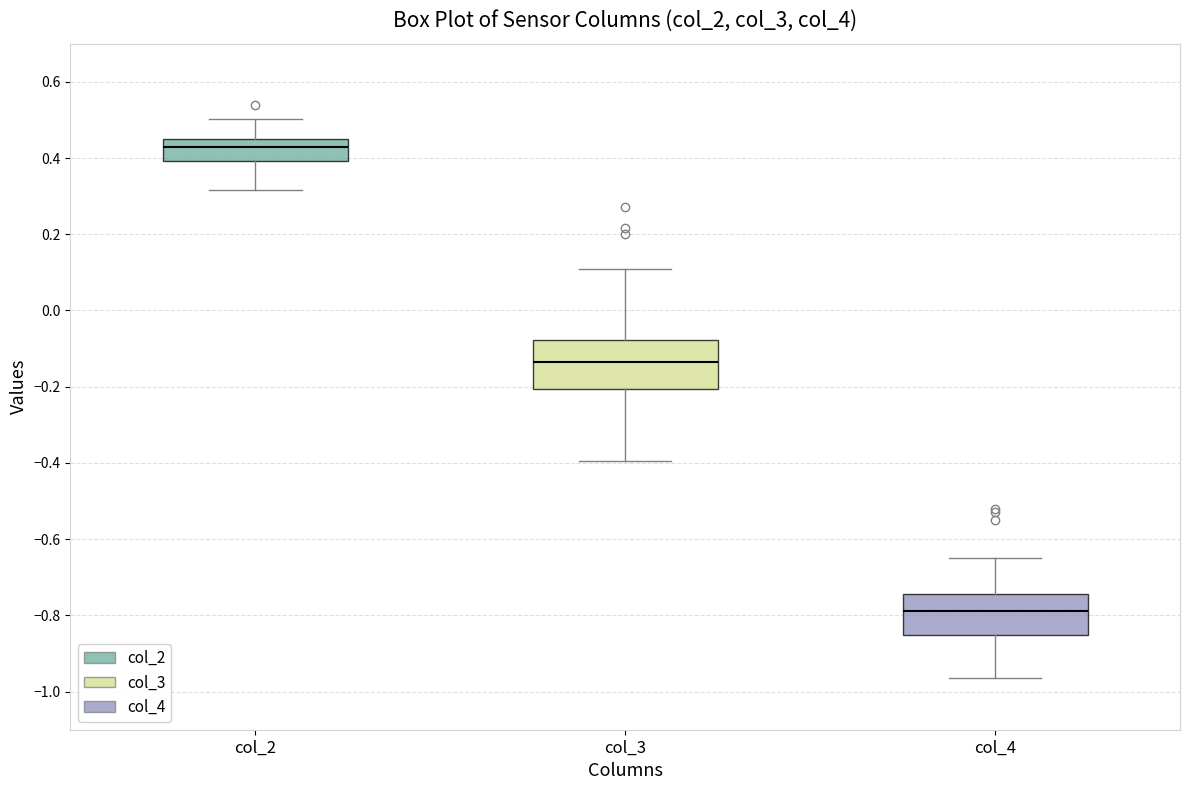

Reading left to right, transcribe this box plot: for each box, give where its median line is, the range the box spans, and where its two whiskers end, as read against the y-axis. The values are not printed on the chart, so give them approximately, as read against the axis.

col_2: median 0.42, box 0.40 to 0.44, whiskers 0.32 to 0.50
col_3: median -0.14, box -0.20 to -0.08, whiskers -0.40 to 0.10
col_4: median -0.78, box -0.86 to -0.74, whiskers -0.96 to -0.66